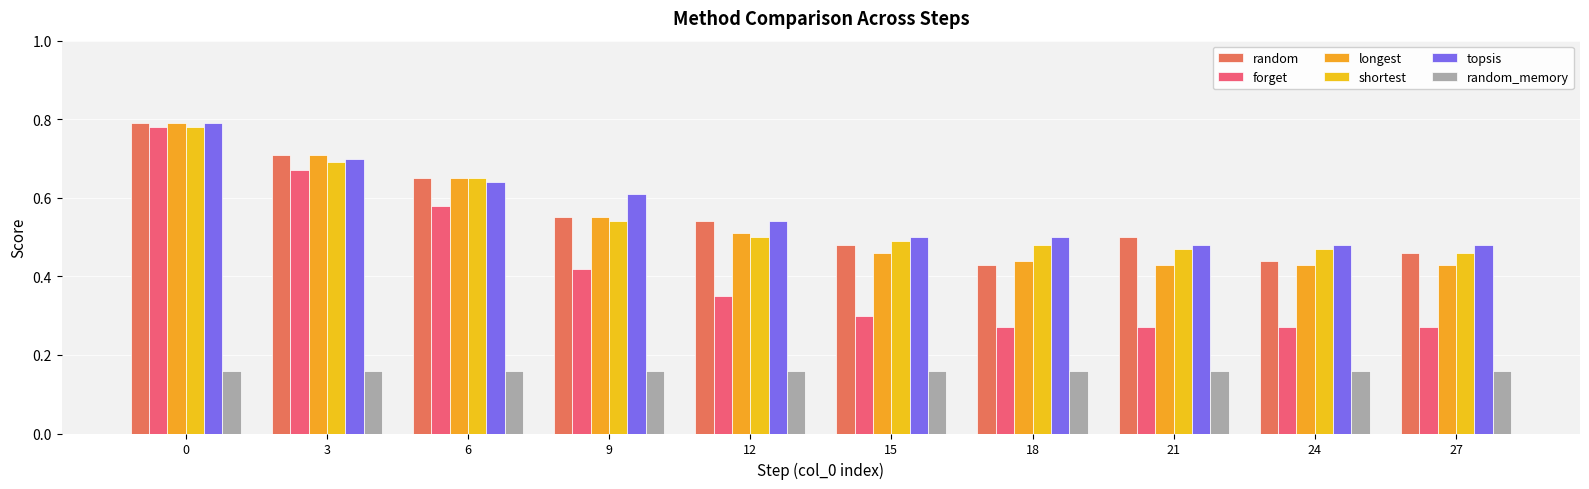

At how many categories does at least one series exceed 0?

10